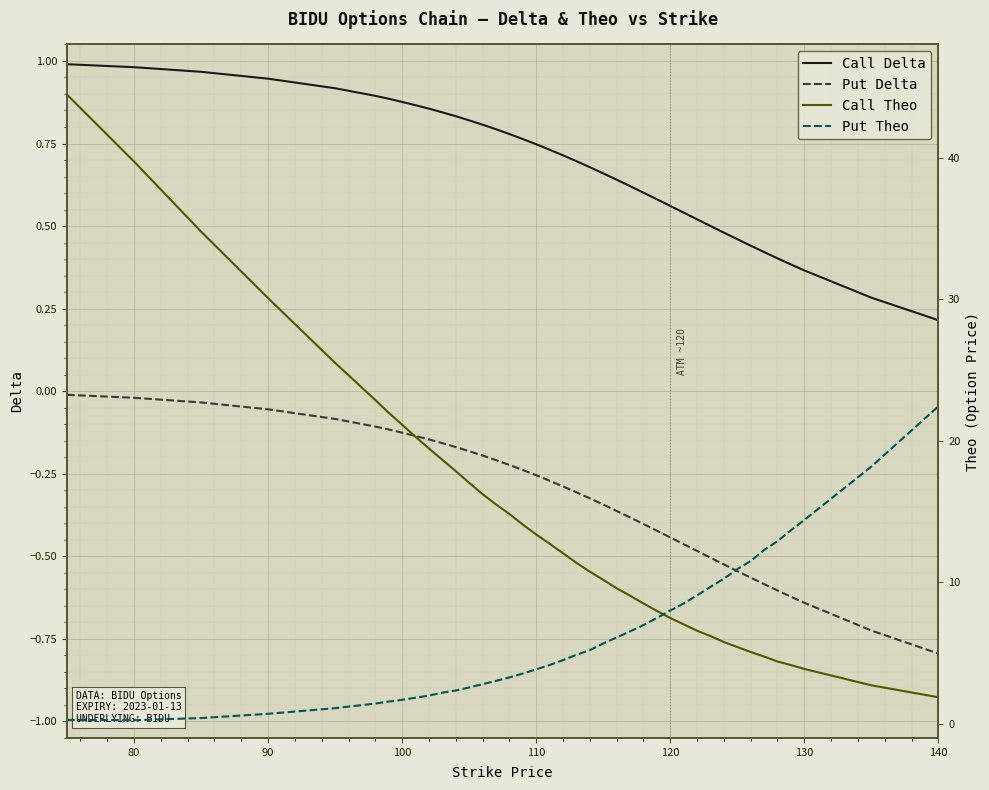

The value of Call Delta at 100 is 0.2. True or false?

False